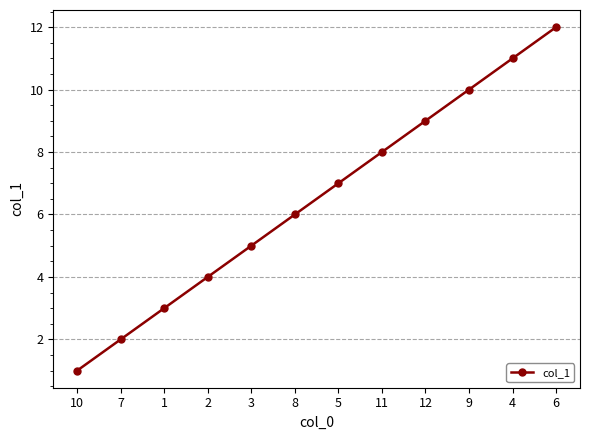

What is the minimum value shown in the chart?

1